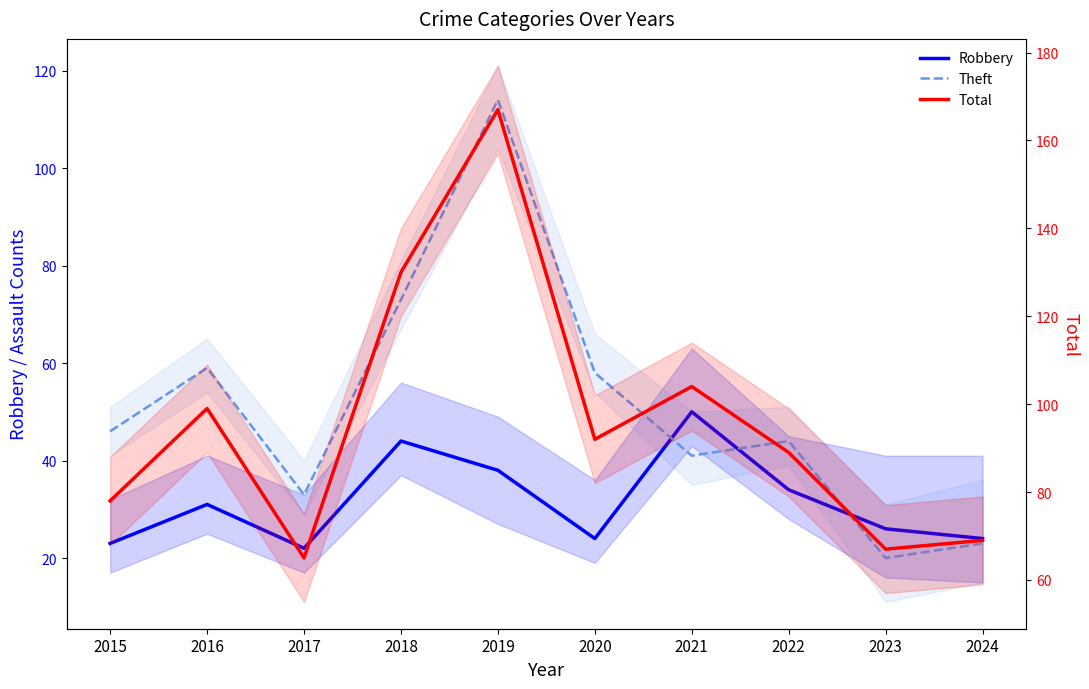

In Theft, how many points are lower than both neighbors (excluding endpoints)?

3